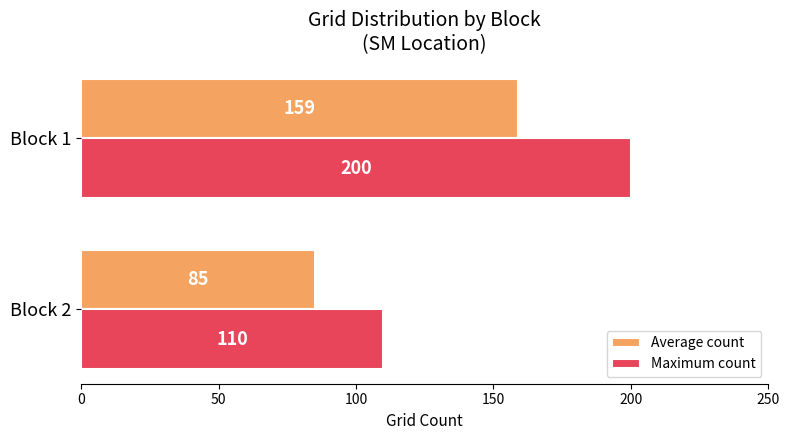

List the labels in order of Maximum count value, smallest first.

Block 2, Block 1